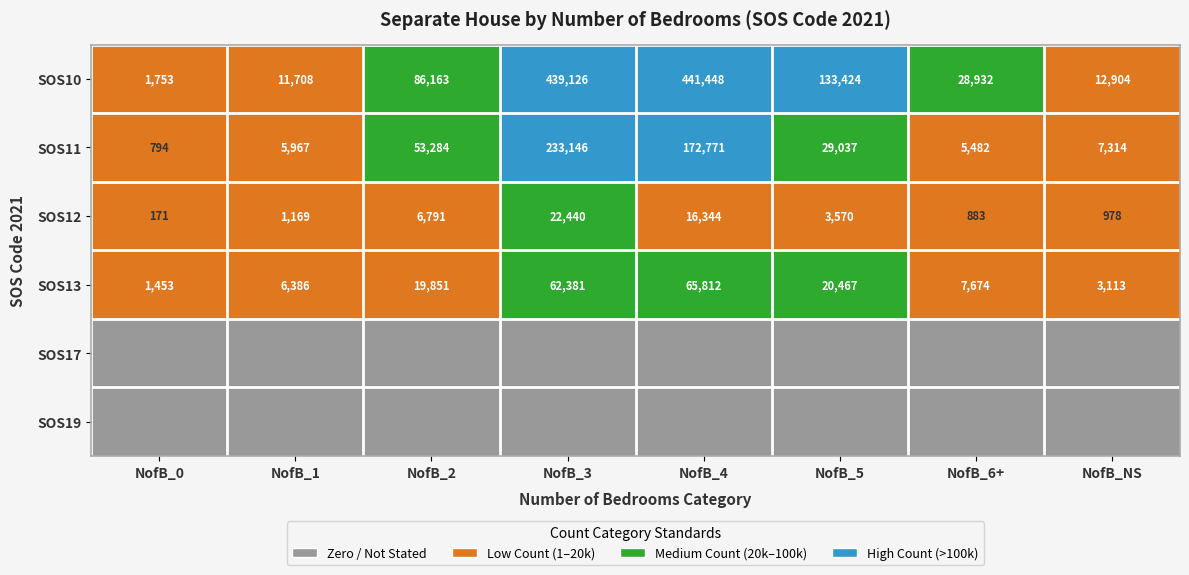

Where is SOS11 nearest to the value 116970?

NofB_4